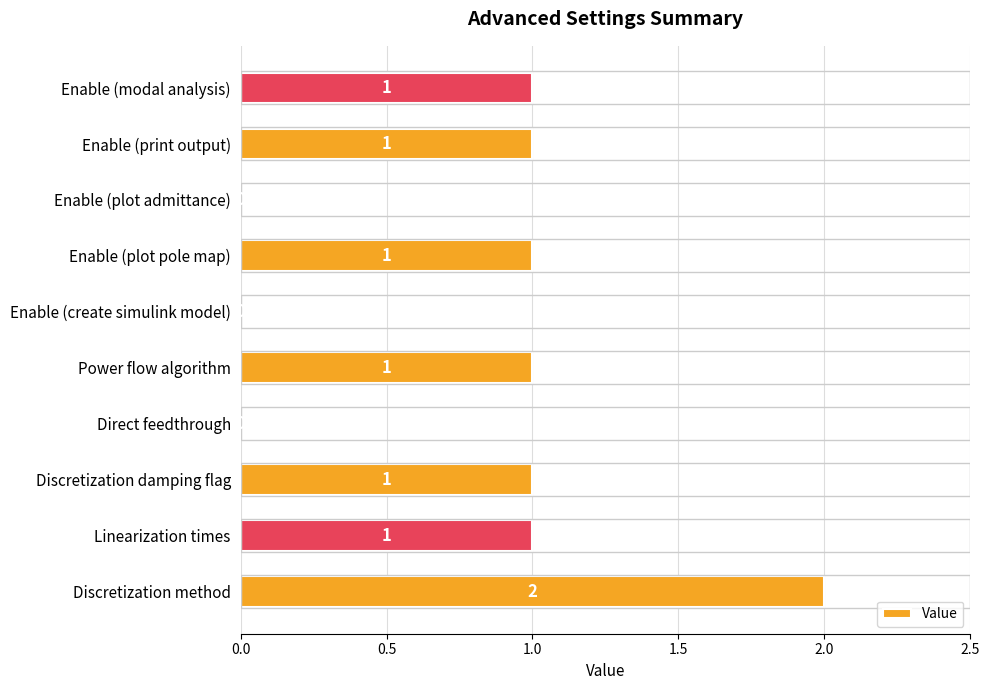

Which label corresponds to the largest value in the chart?

Discretization method